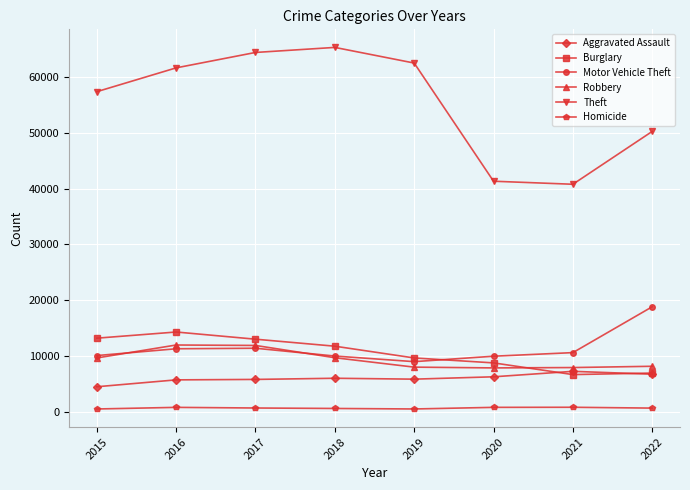

What is the difference between the maximum and minimum values in the Homicide series?

307